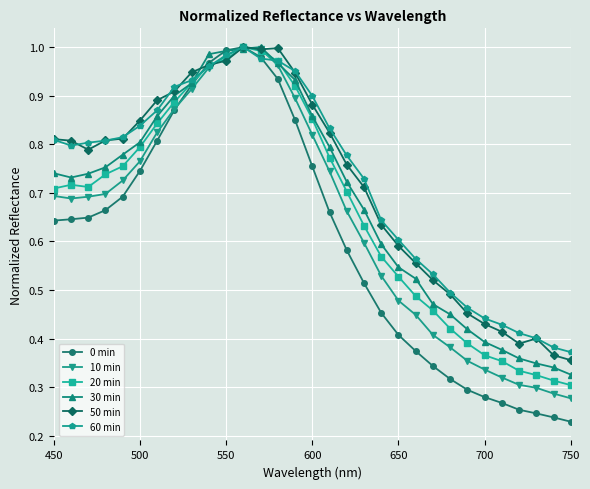

Which series has the largest range (max minus min)?

0 min